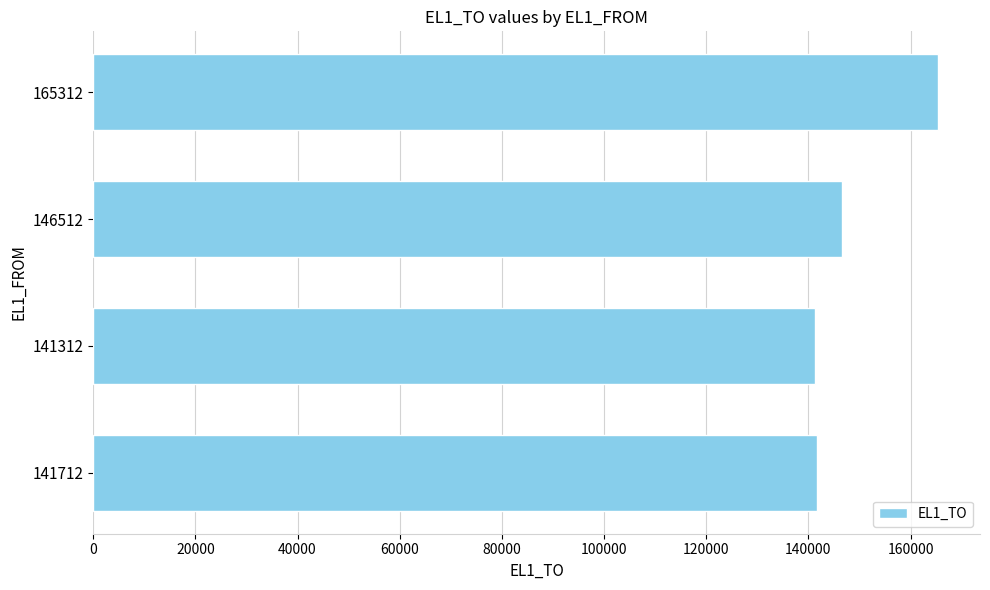

The chart shows a value of 165314 at 165312. True or false?

True